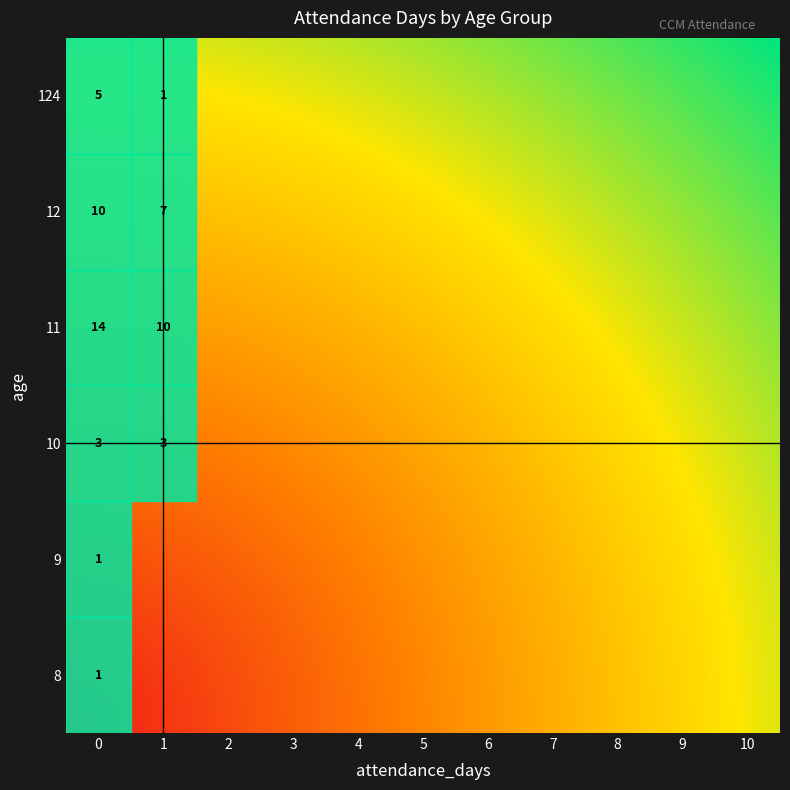

The row_0 series shows 0 at 5. True or false?

True